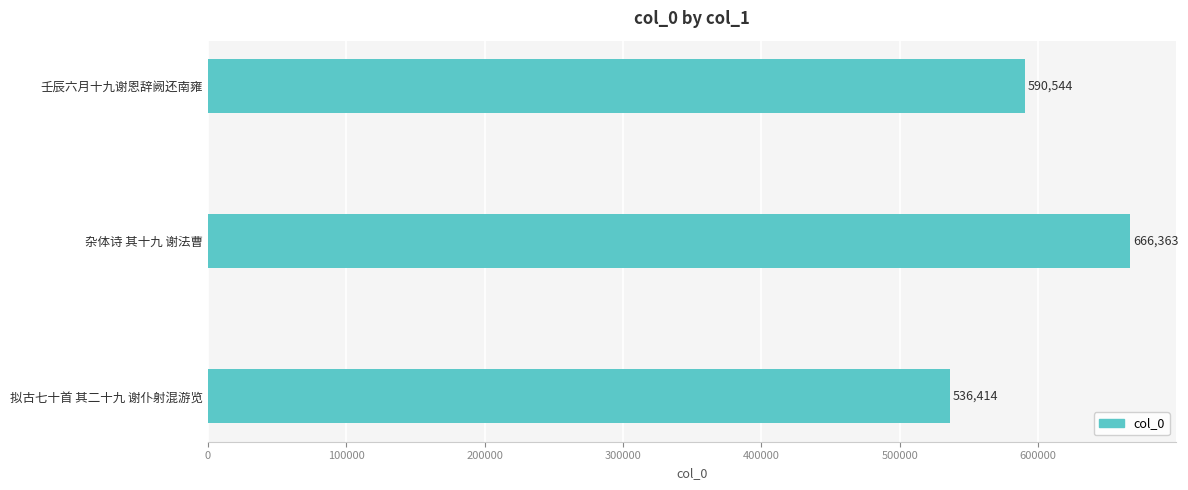

Reading top to bottom, transcribe all the data shown in this chart.

590544	666363	536414